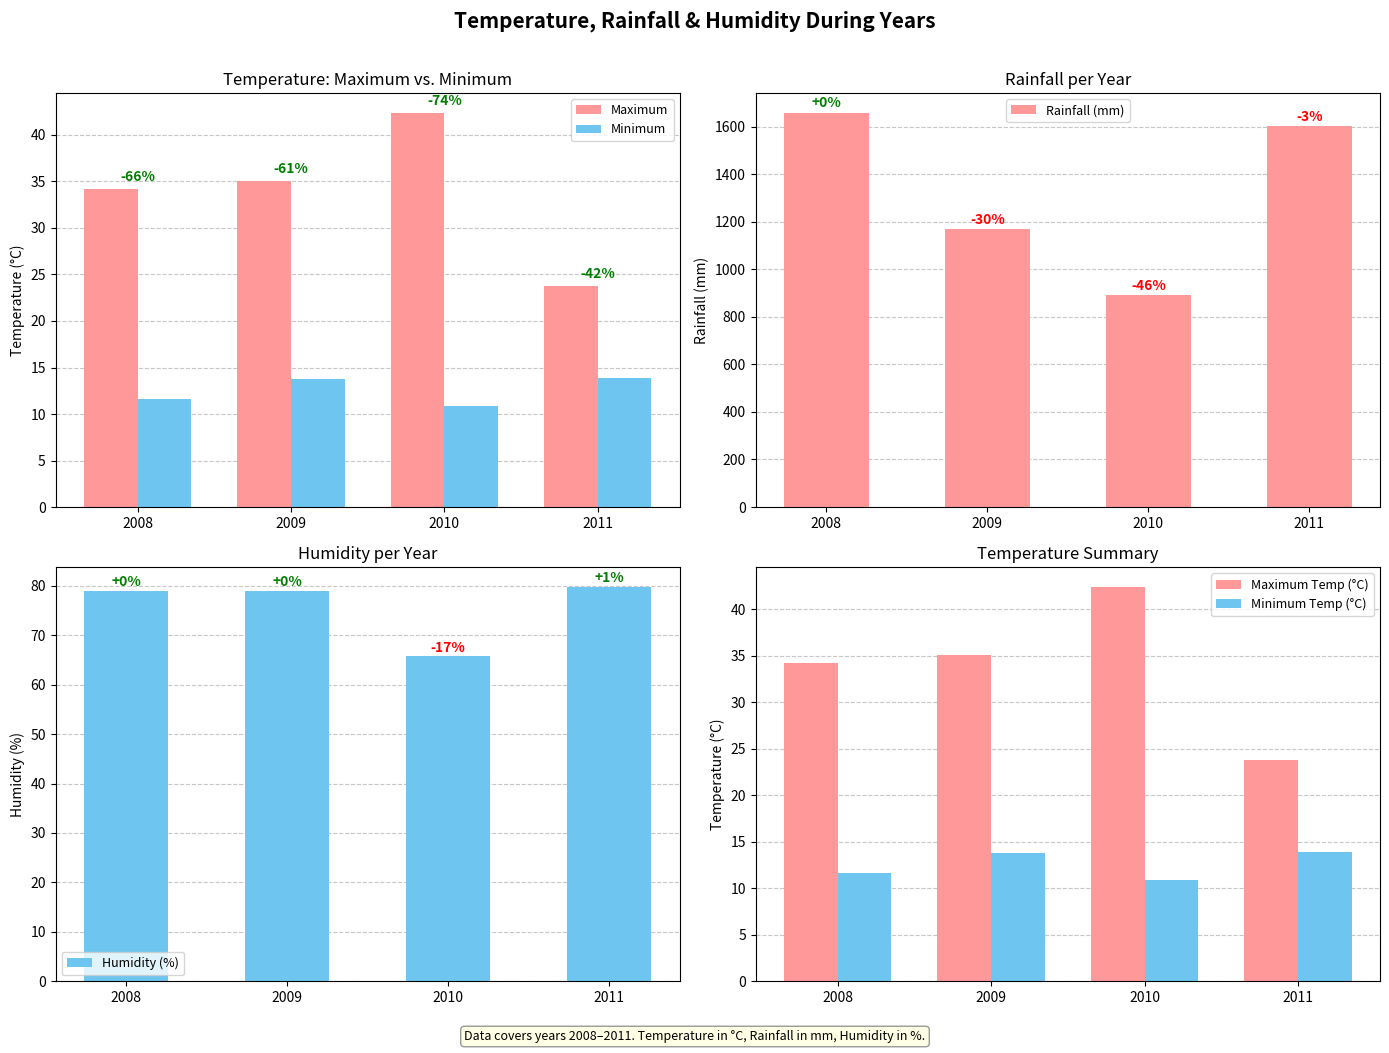

At which label does Maximum Temp (°C) reach its minimum?

2011